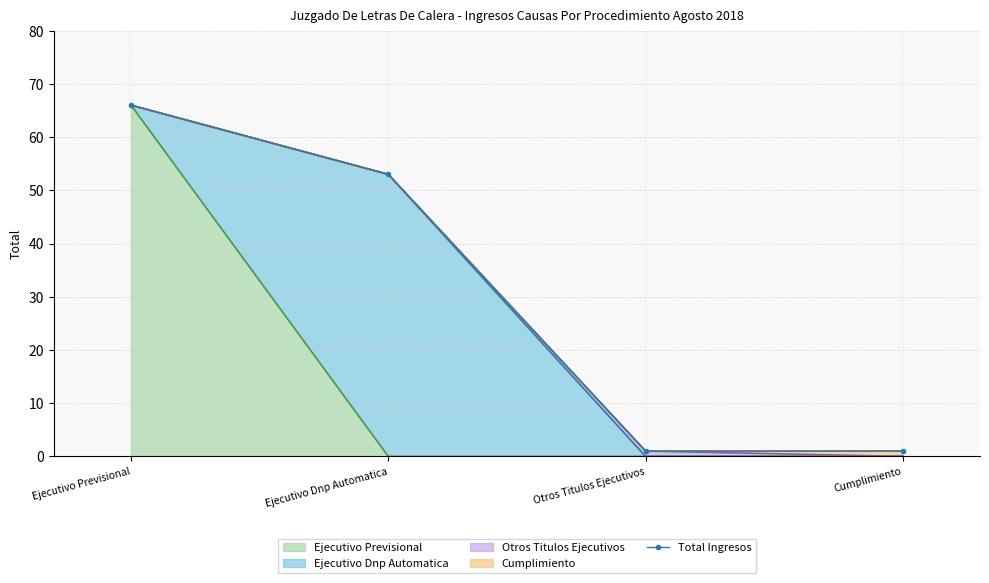

Reading left to right, transcribe all the data shown in this chart.

66	53	1	1